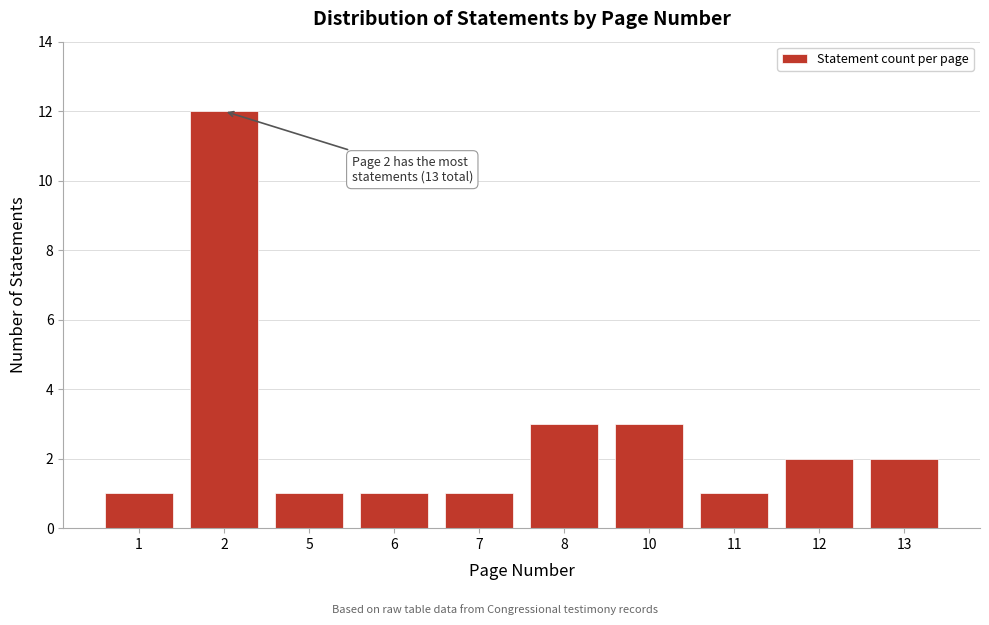

Reading left to right, what are all the values shown in this chart?

1	12	1	1	1	3	3	1	2	2